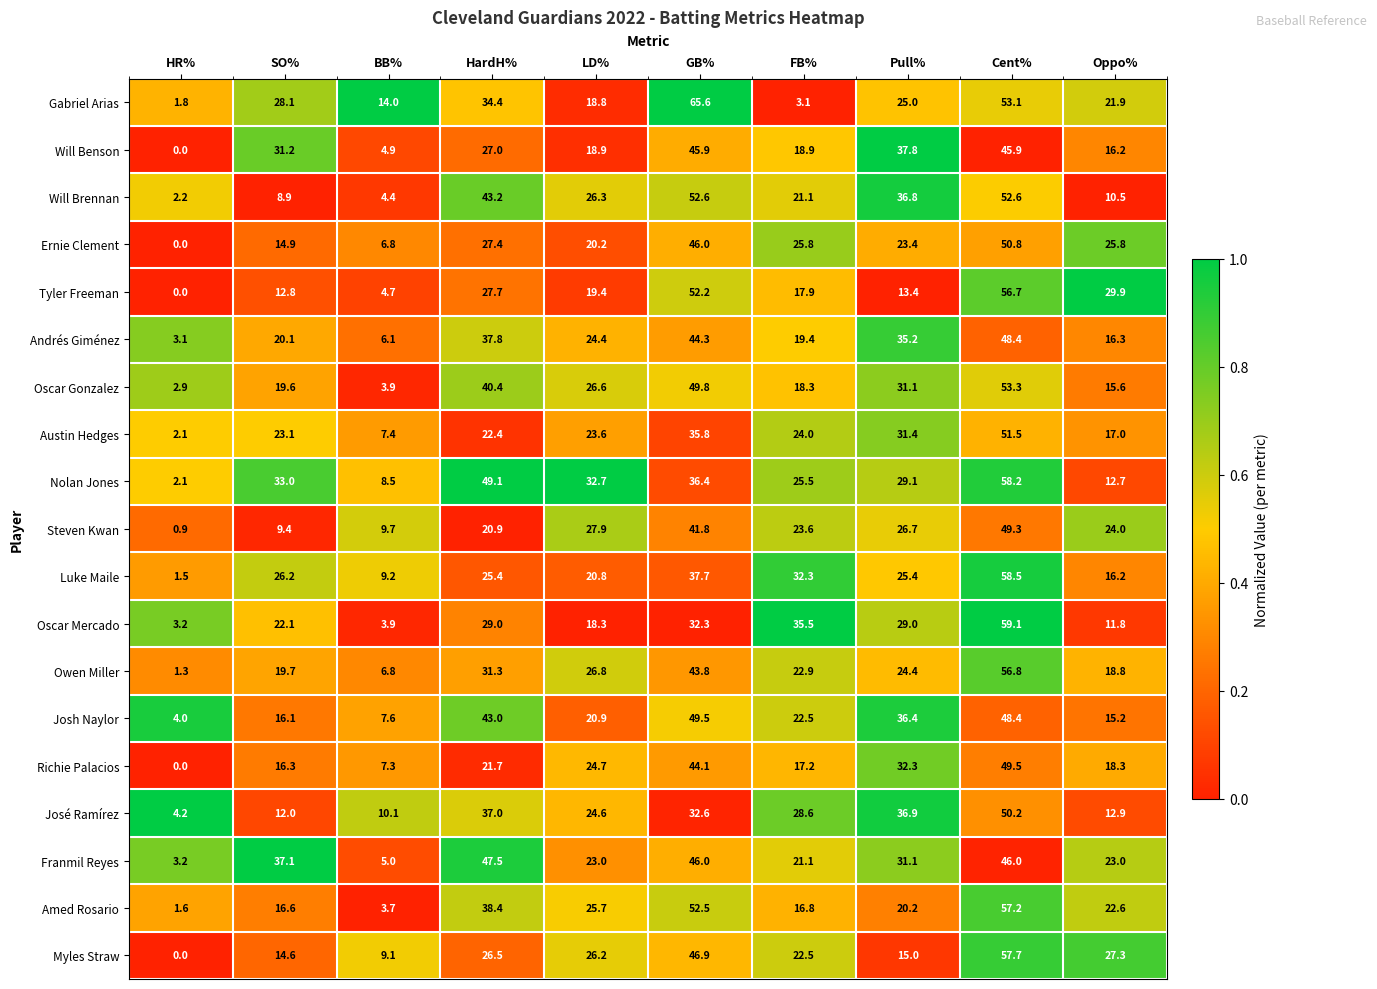

Which series has the widest spread of values?

Gabriel Arias